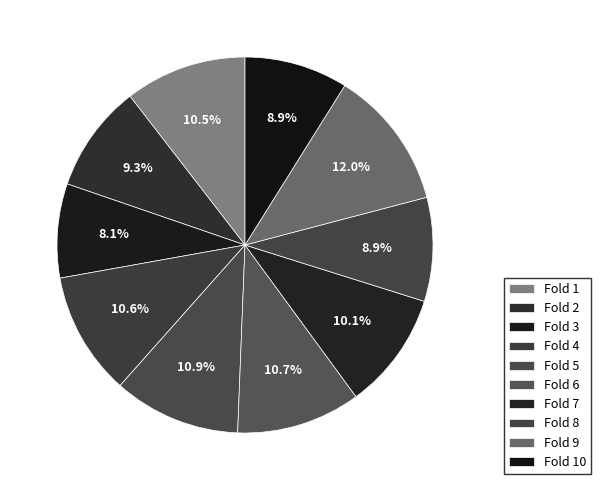

Combined, do Fold 5 and Fold 3 account for over 50%?

No